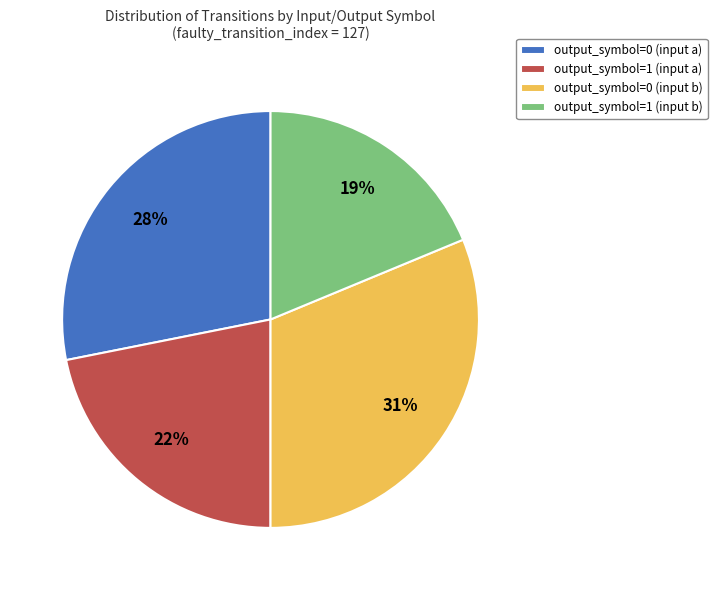

Which slice is the smallest?

output_symbol=1 (input b)